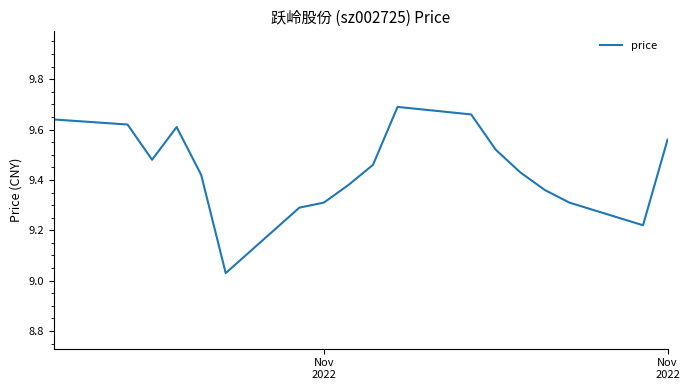

Reading left to right, extract all data points from this chart.

9.6	9.6	9.5	9.6	9.4	9.0	9.3	9.3	9.4	9.5	9.7	9.7	9.5	9.4	9.4	9.3	9.2	9.6